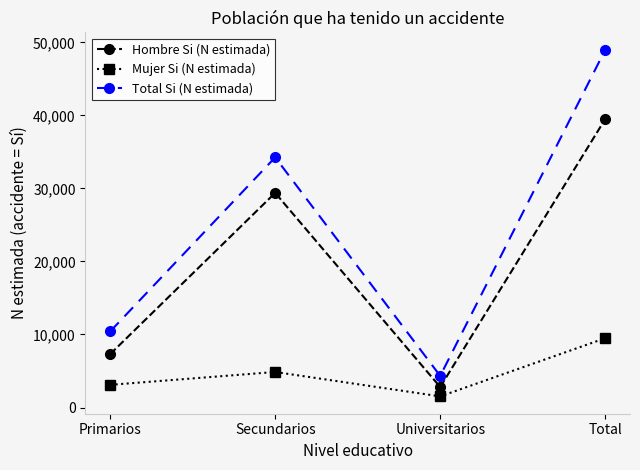

How many distinct data groups are displayed?

3